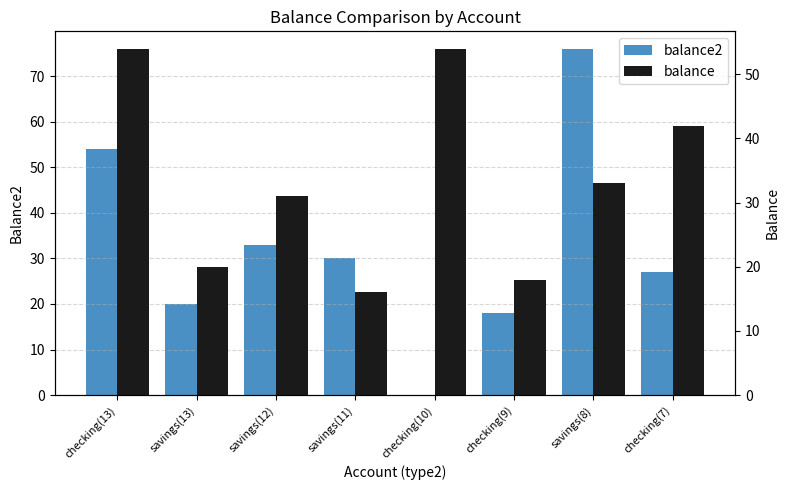

The balance series shows 72 at checking(13). True or false?

False